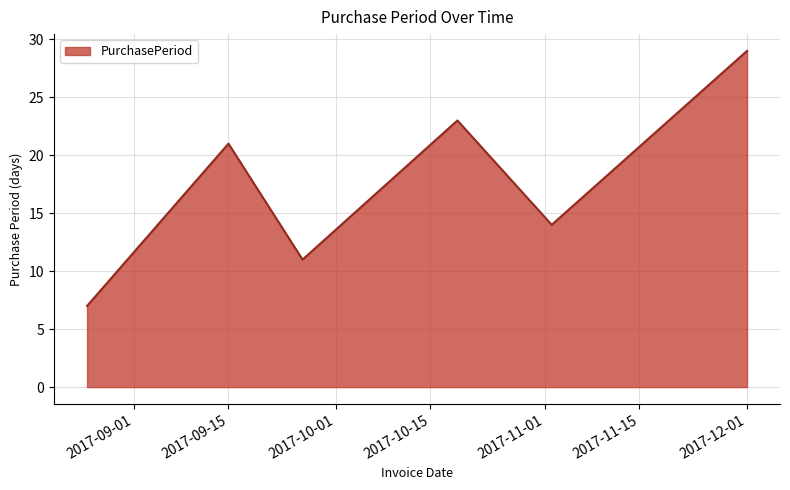

How many interior local peaks (higher than both neighbors) does the data have?

2